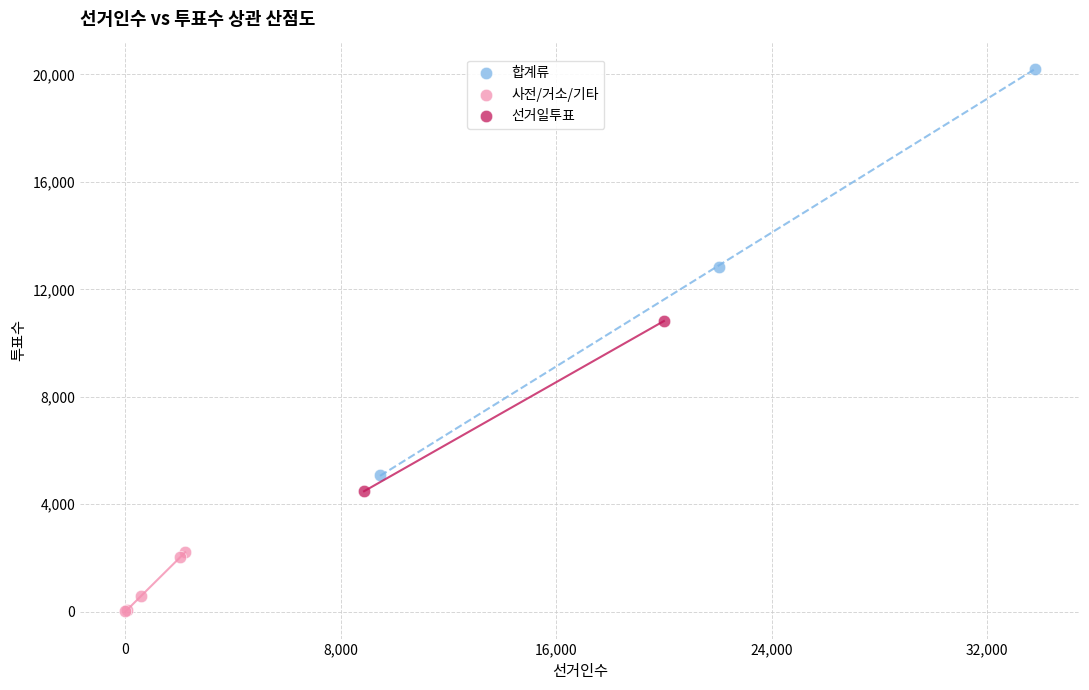

Which series has the widest spread of Y values?

합계류